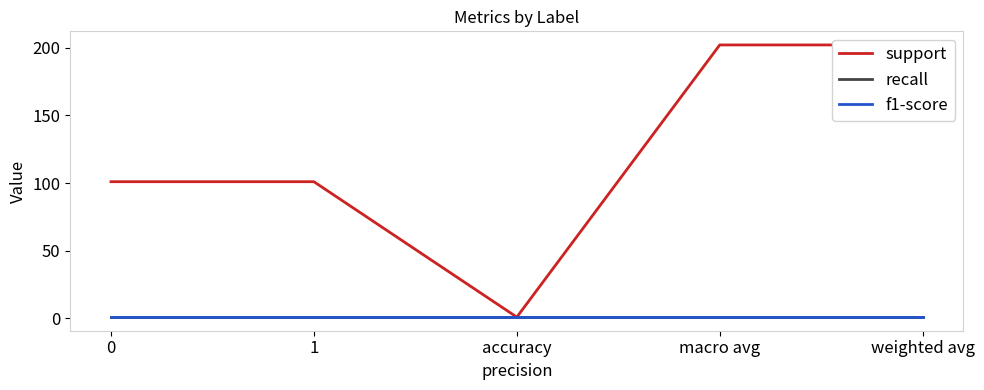

How many distinct data groups are displayed?

3